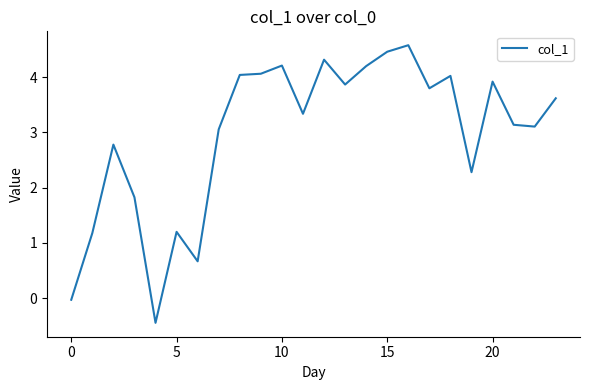

What is the smallest value displayed?

-0.4